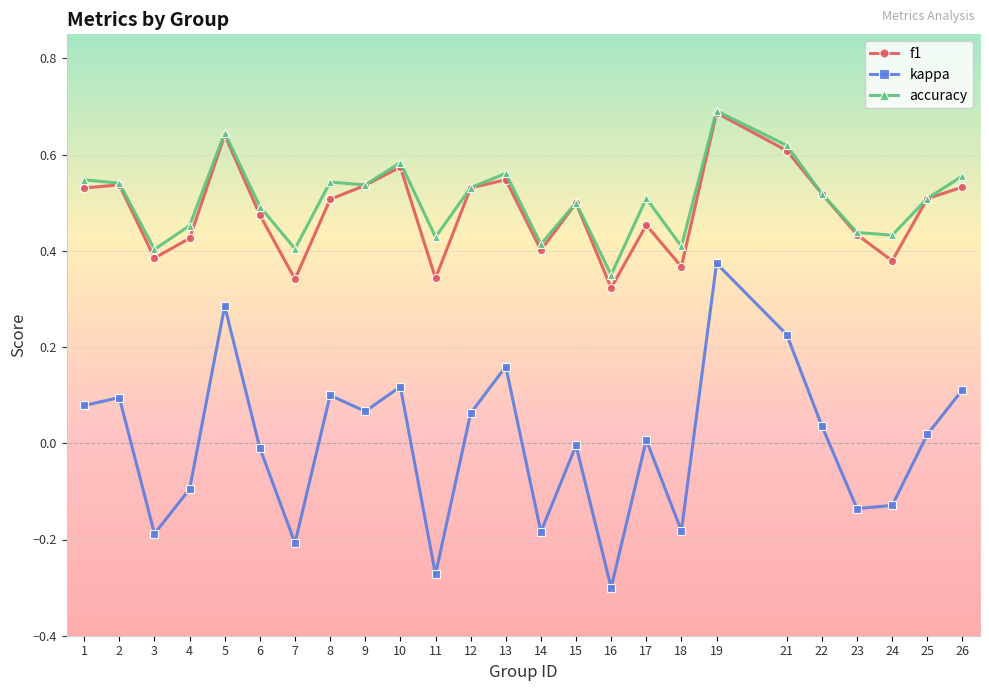

Count the number of data series in this chart.

3